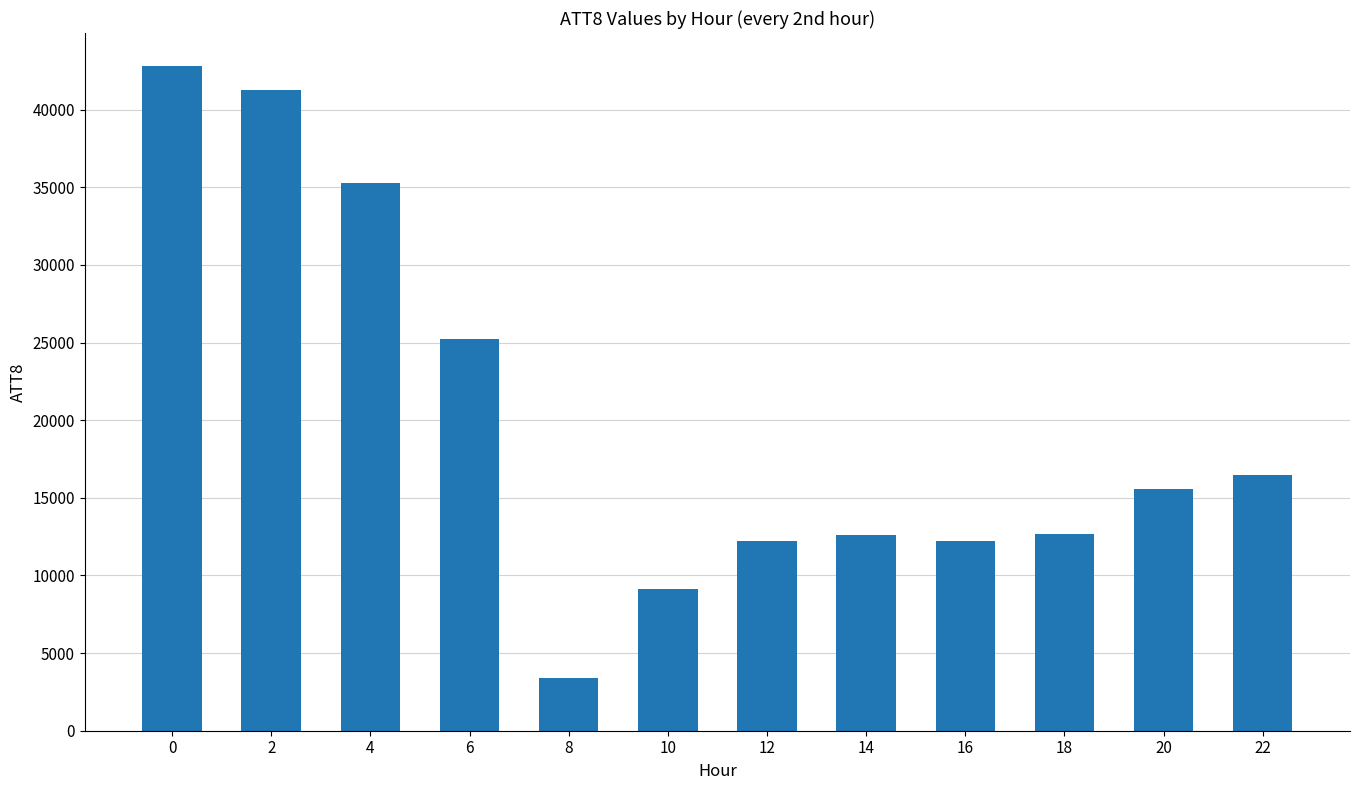

What is the change in value from 4 to 10?

-26200